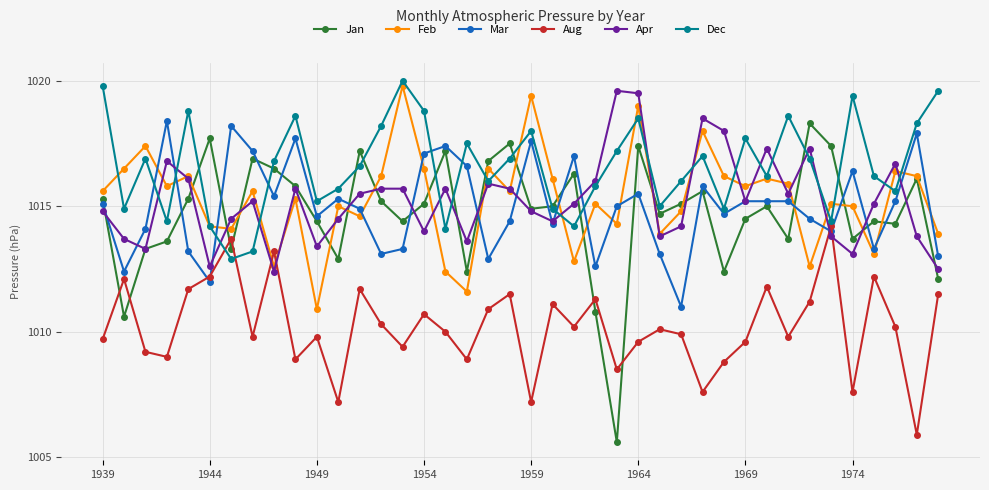

Which series has the largest range (max minus min)?

Jan